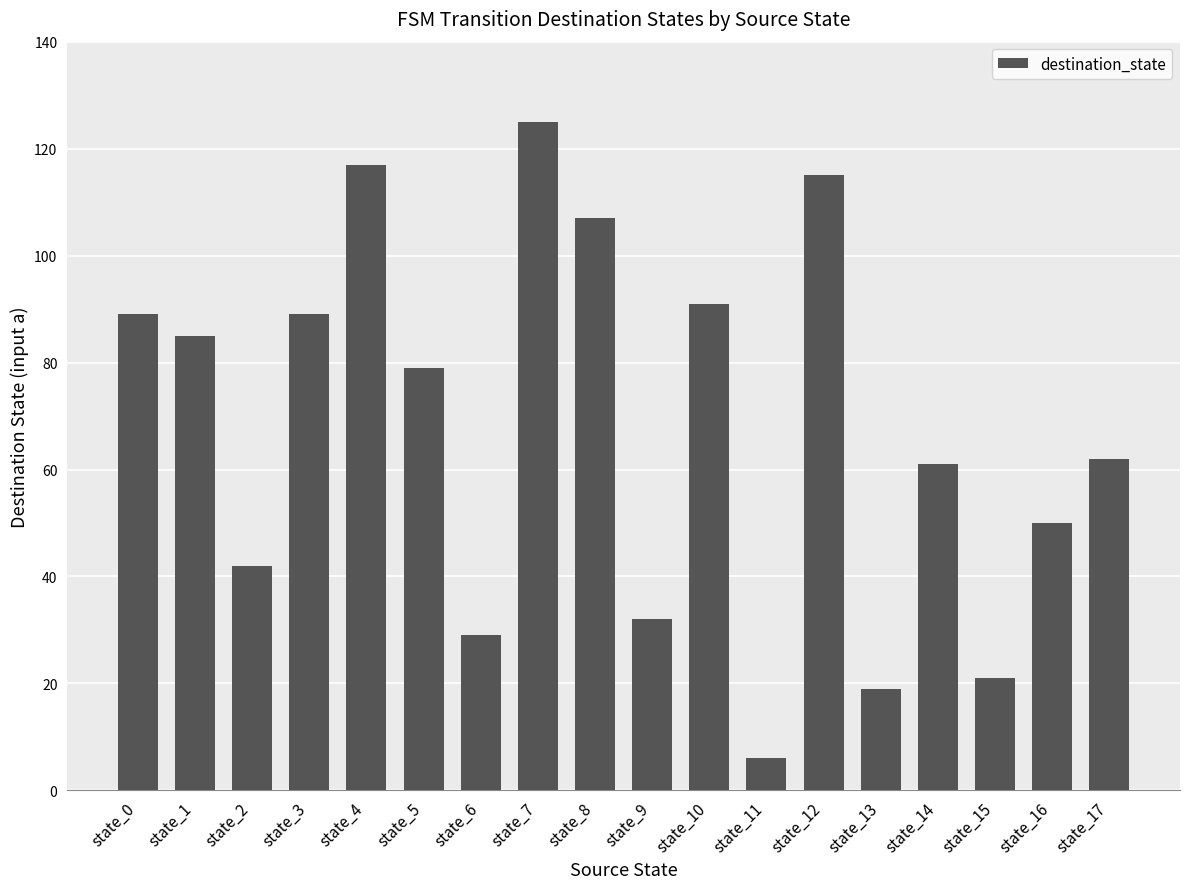

Between state_13 and state_17, which is larger?

state_17